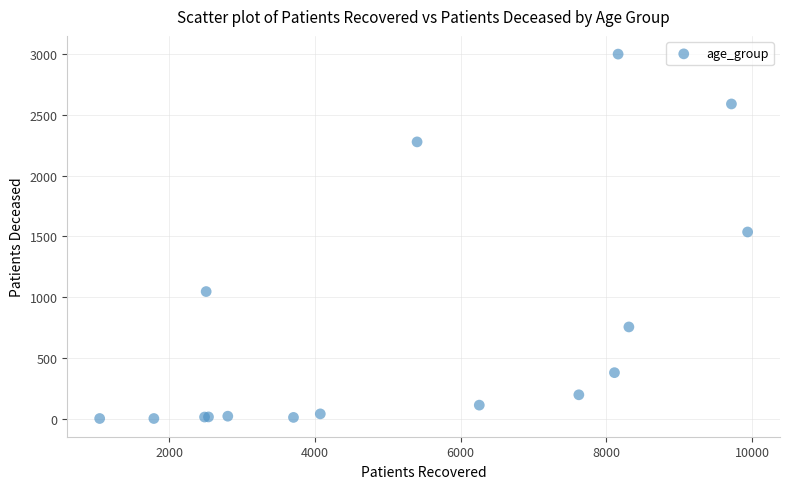

What Y value in the scatter plot is closest to 1501?

1537